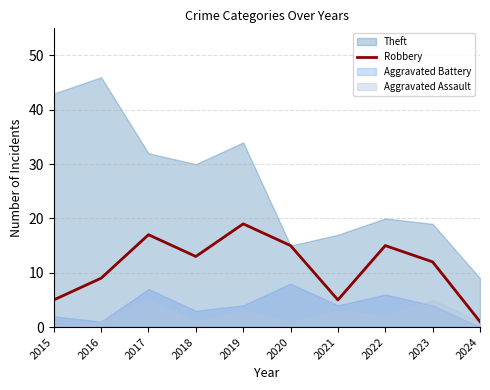

How many values are between 5 and 15?

7